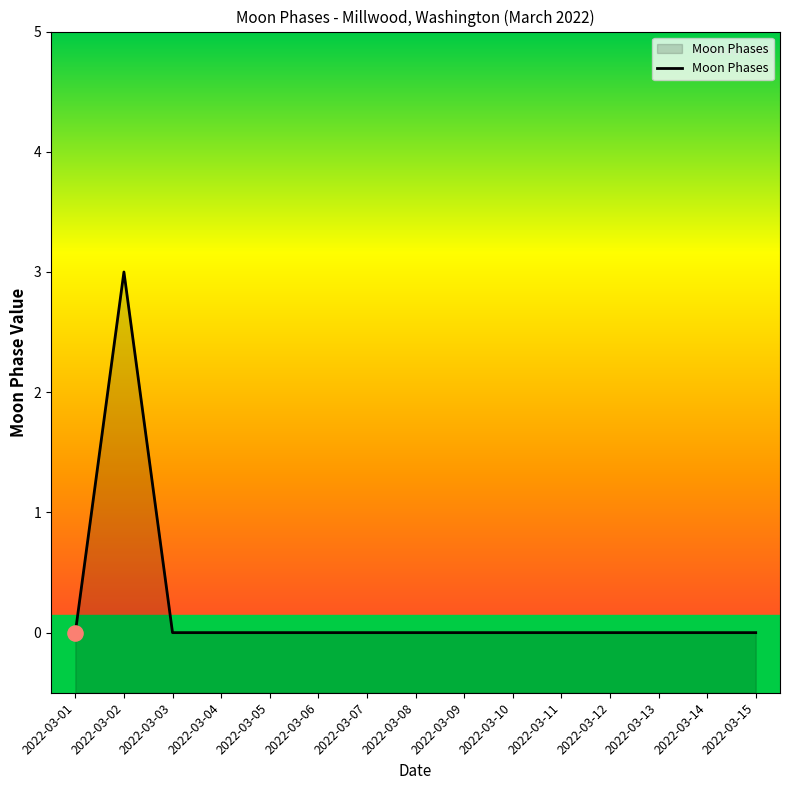

Which has a higher value, 2022-03-05 or 2022-03-09?

2022-03-05